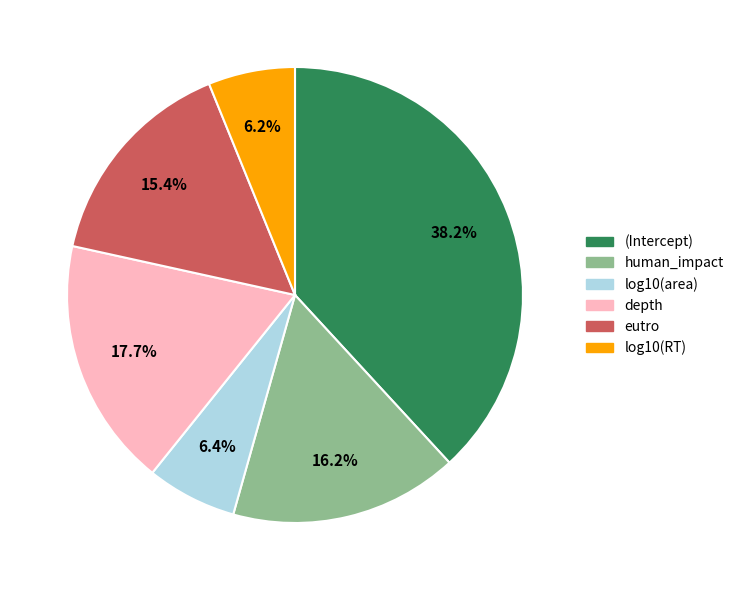

To the nearest percent, what is the difference between the eutro and human_impact slice percentages?

1%